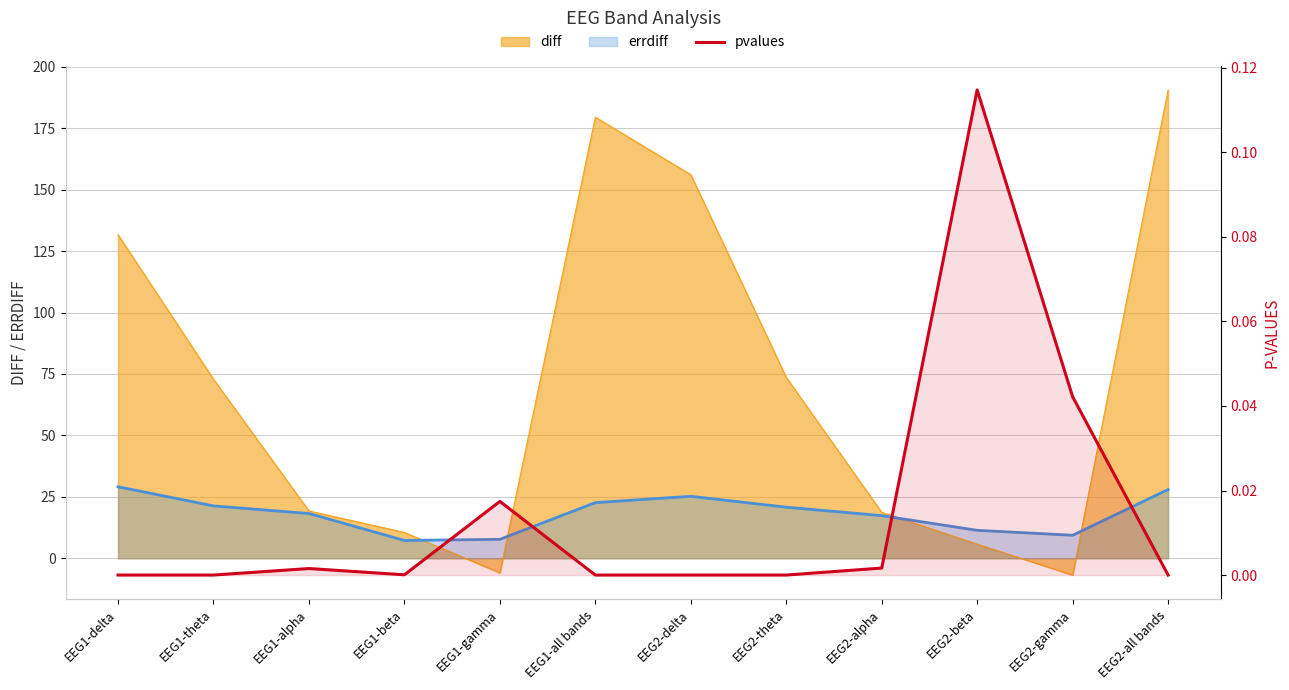

Where is the first local minimum?

EEG1-beta